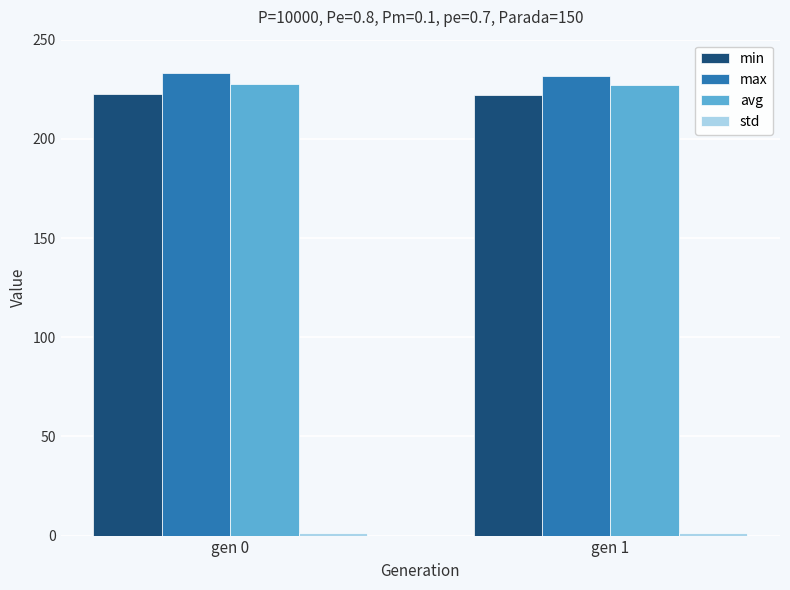

Is it true that max equals 233.3 at gen 0?

True